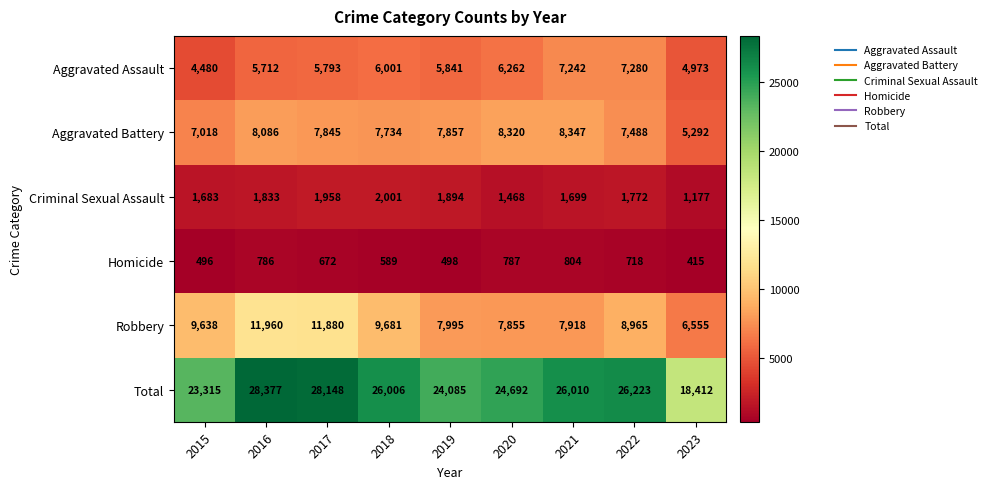

Which category has the lowest value in the Total series?

2023